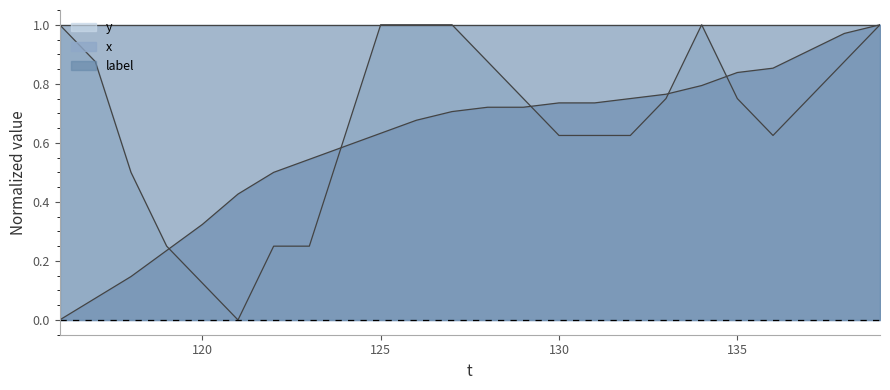

Which has a higher value, 131 or 128?

131